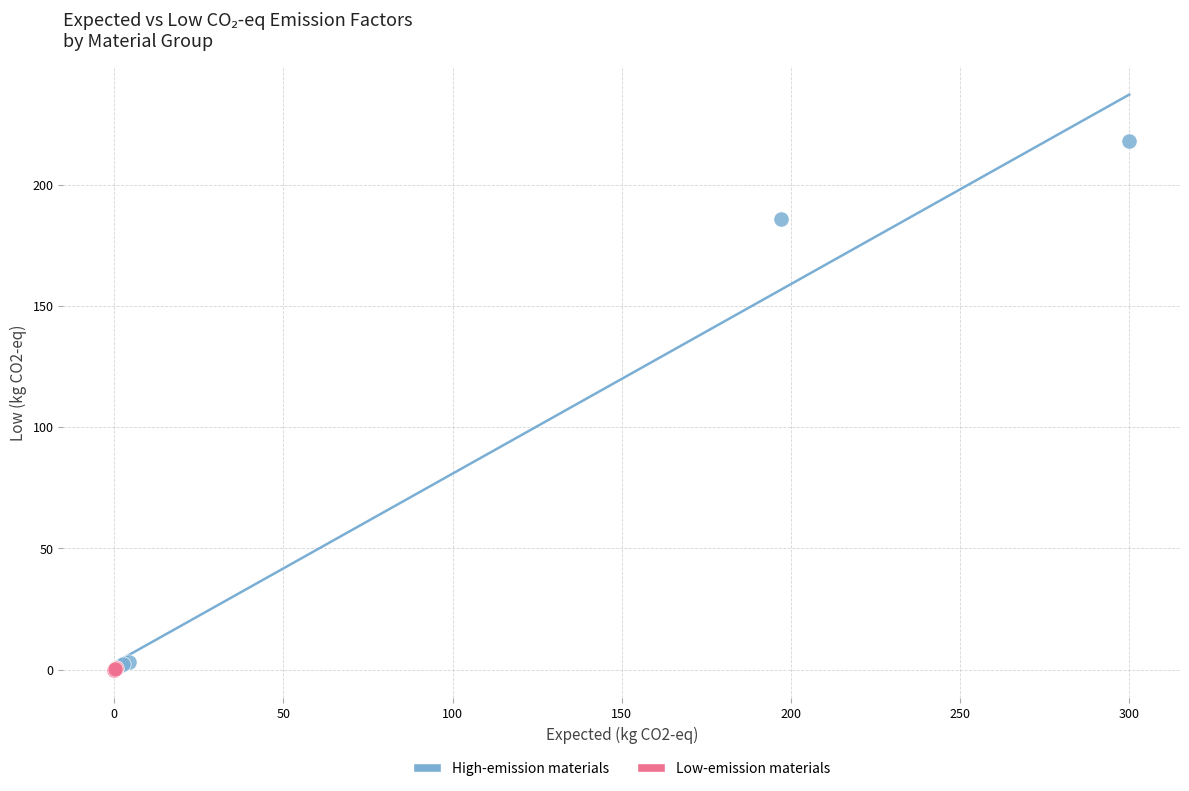

What are all the series names shown in the legend?

High-emission materials, Low-emission materials